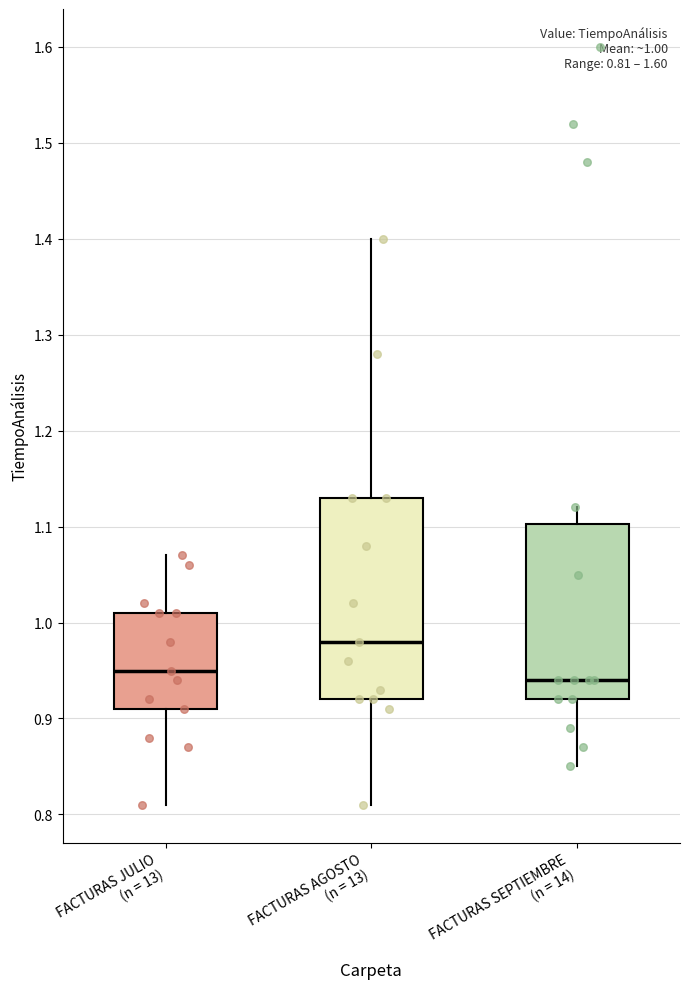

Which box's median line is the highest?

FACTURAS AGOSTO (n = 13)